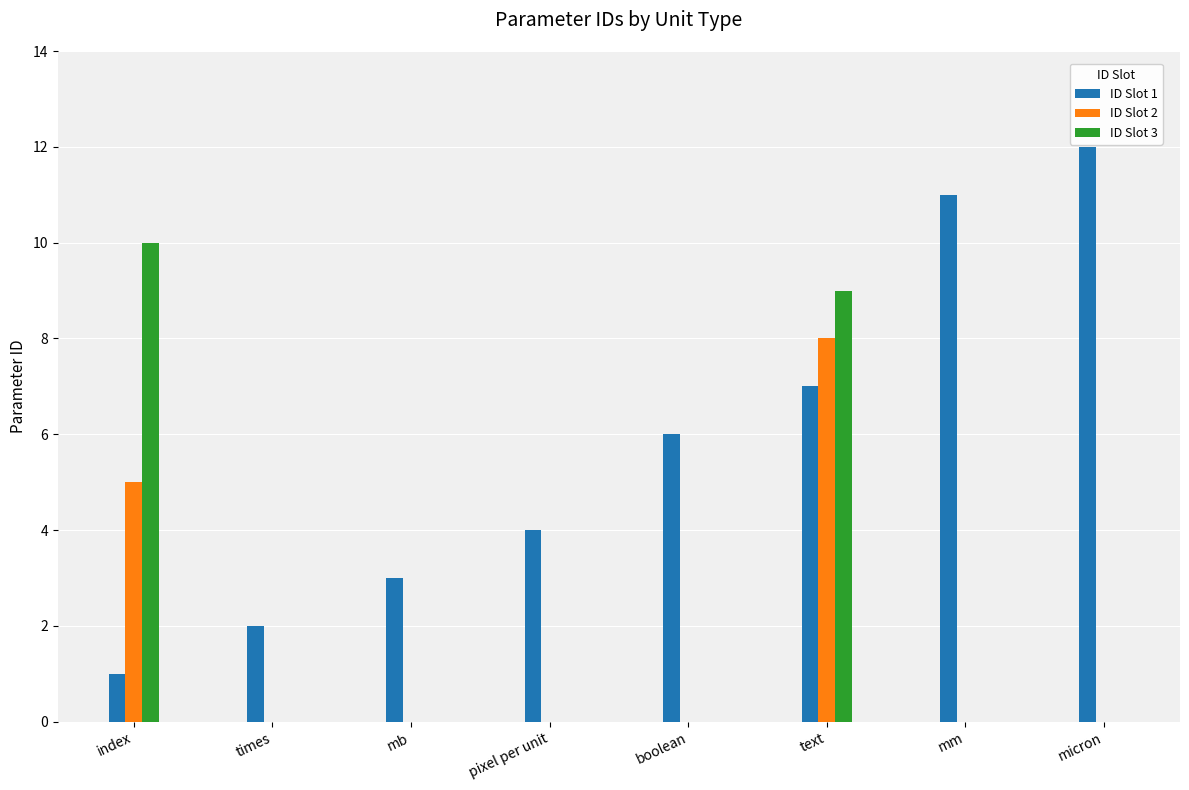

At which category is the sum across all series the highest?

text